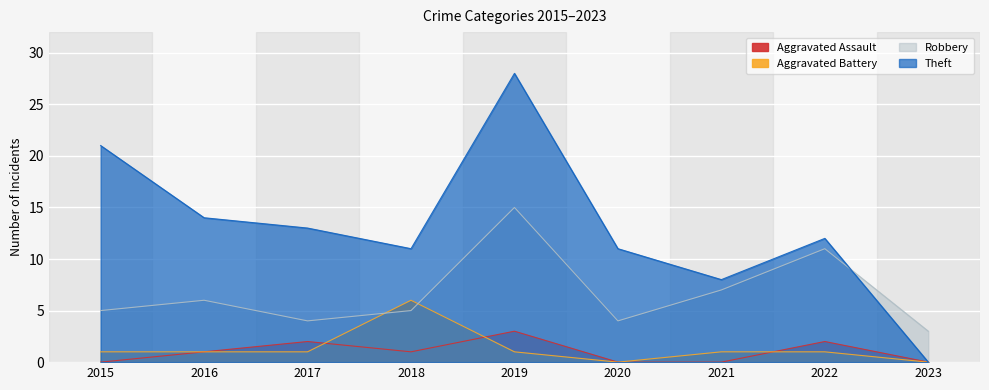

Reading right to left, extract all data points from this chart.

Aggravated Assault: 0	2	0	0	3	1	2	1	0
Aggravated Battery: 0	1	1	0	1	6	1	1	1
Robbery: 3	11	7	4	15	5	4	6	5
Theft: 0	12	8	11	28	11	13	14	21